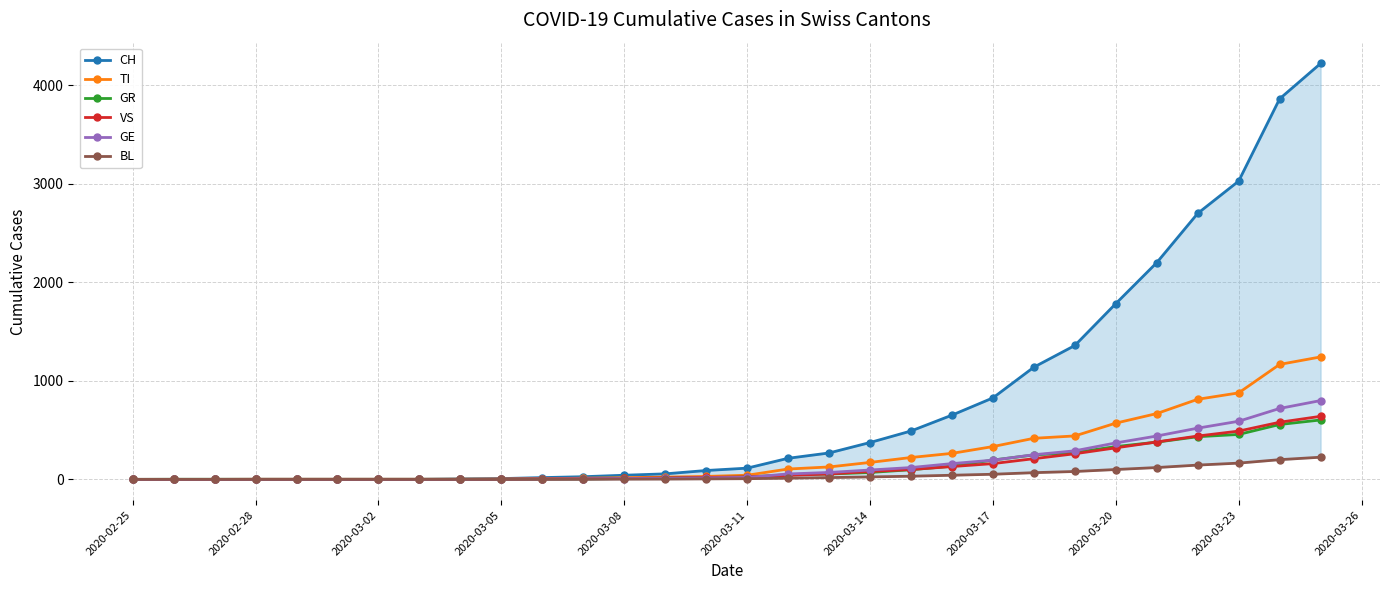

What is the maximum value for GR?

603